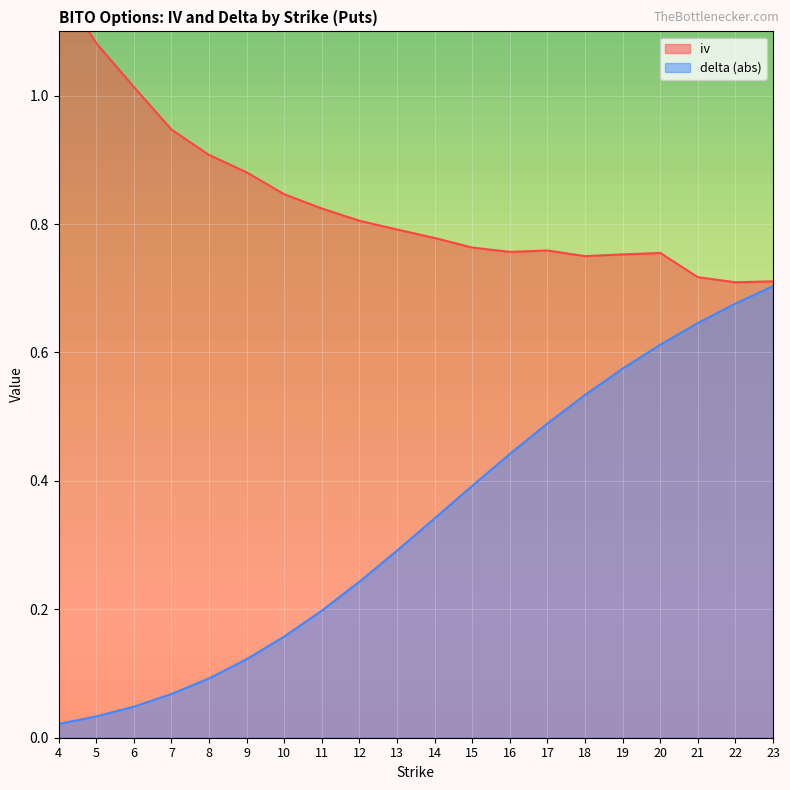

What are all the series names shown in the legend?

iv, delta